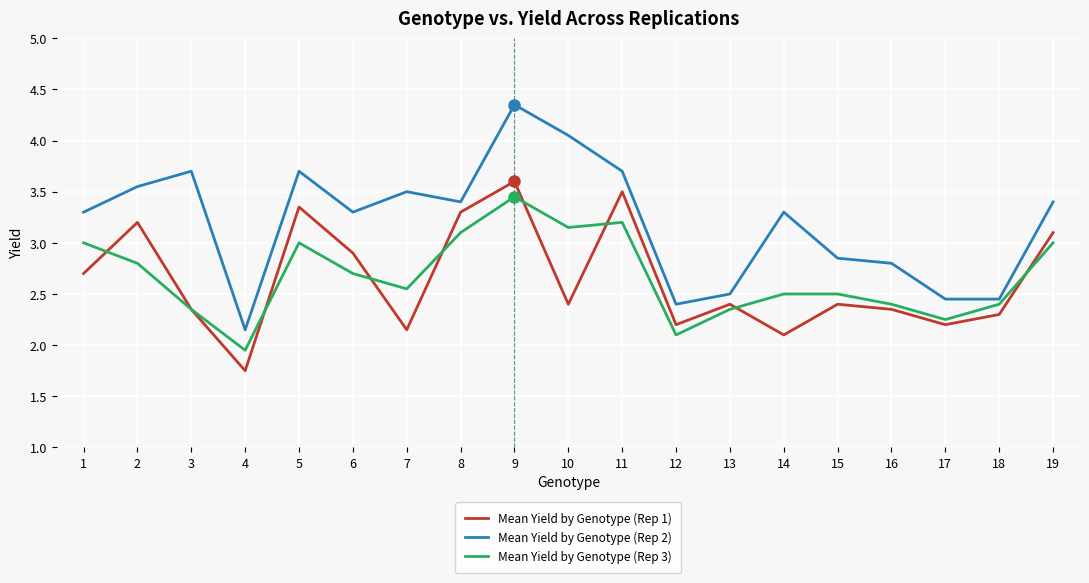

Which category has the lowest value in the Mean Yield by Genotype (Rep 1) series?

4